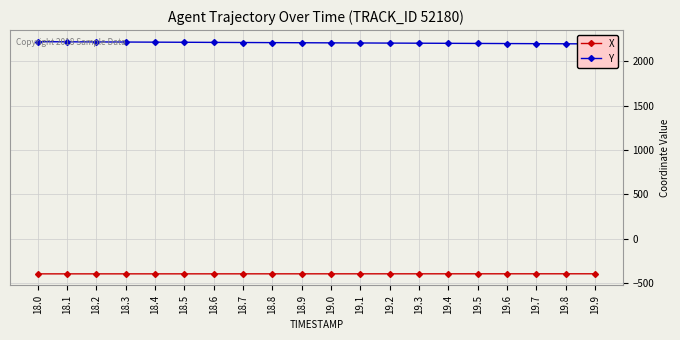

Rank the series by their average value, from highest to lowest.

Y, X